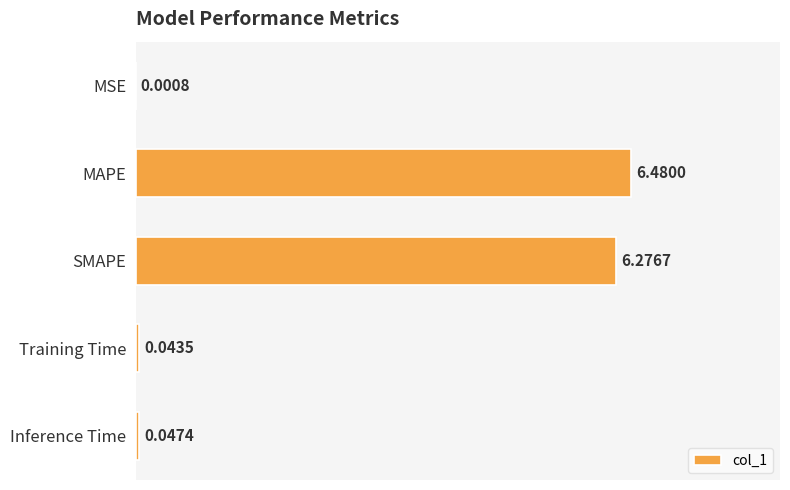

What is the sum of the values at Inference Time and SMAPE?

6.3